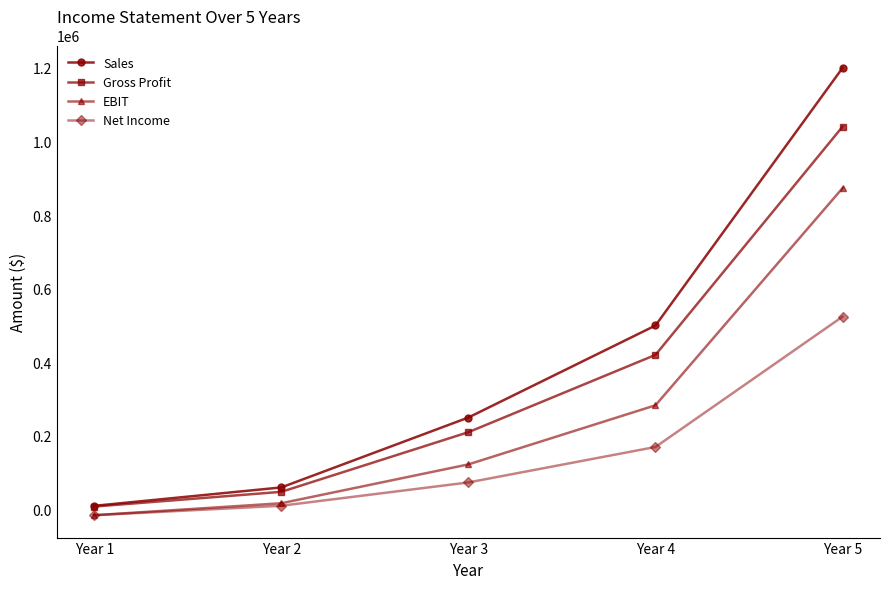

Between Year 4 and Year 5, which series saw the biggest shift?

Sales